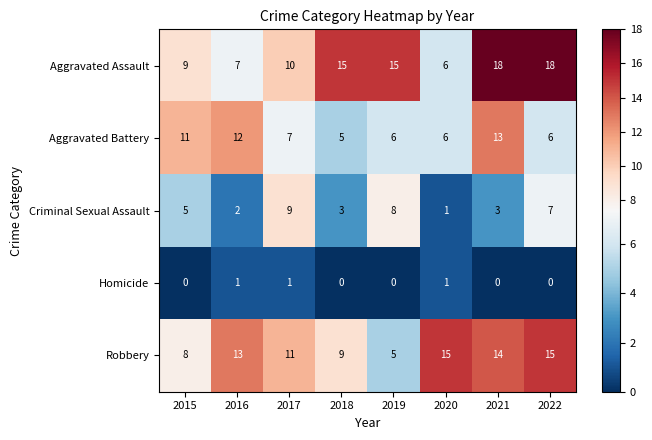

True or false: Aggravated Assault has a value of 10 at 2016.

False